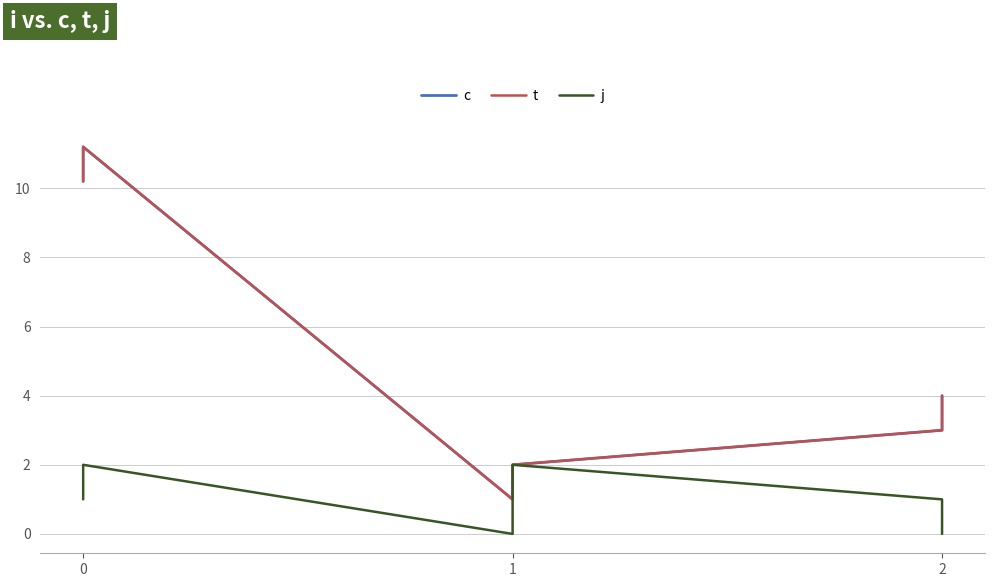

At 1, list the series in order from smallest to largest.

j, c, t